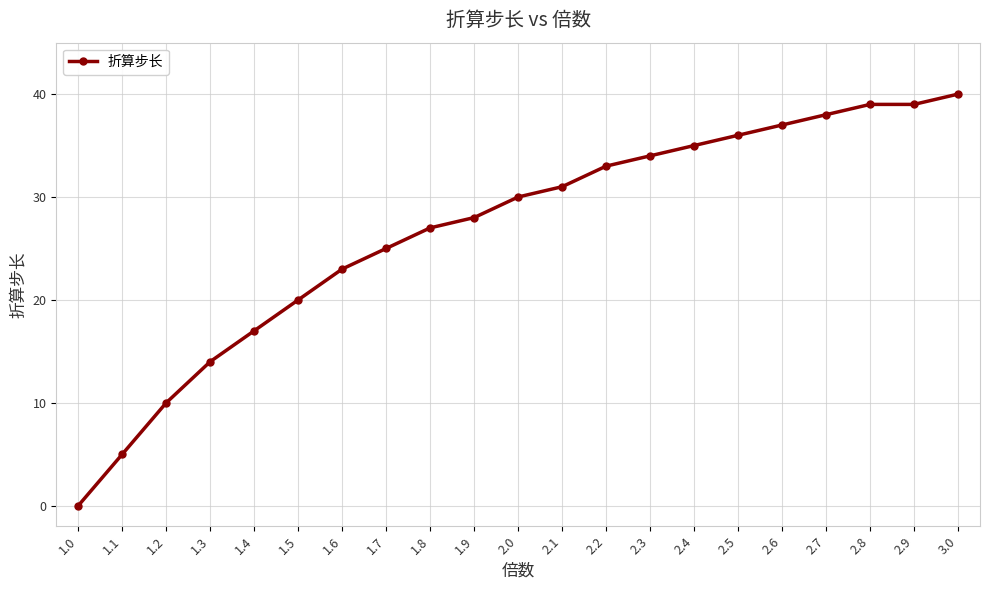

What is the label of the 12th point from the right?

1.9